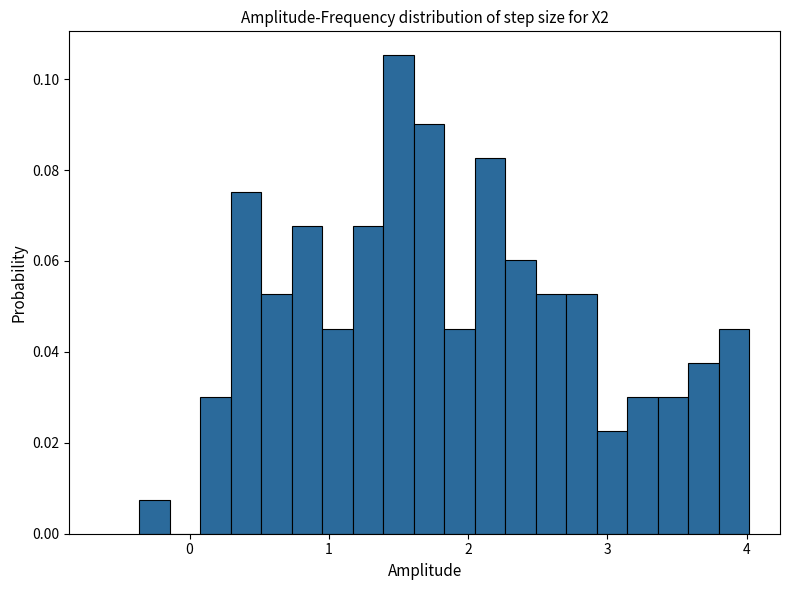

Read against the x-axis, roughly where is the centre of the tallest bar?

1.5